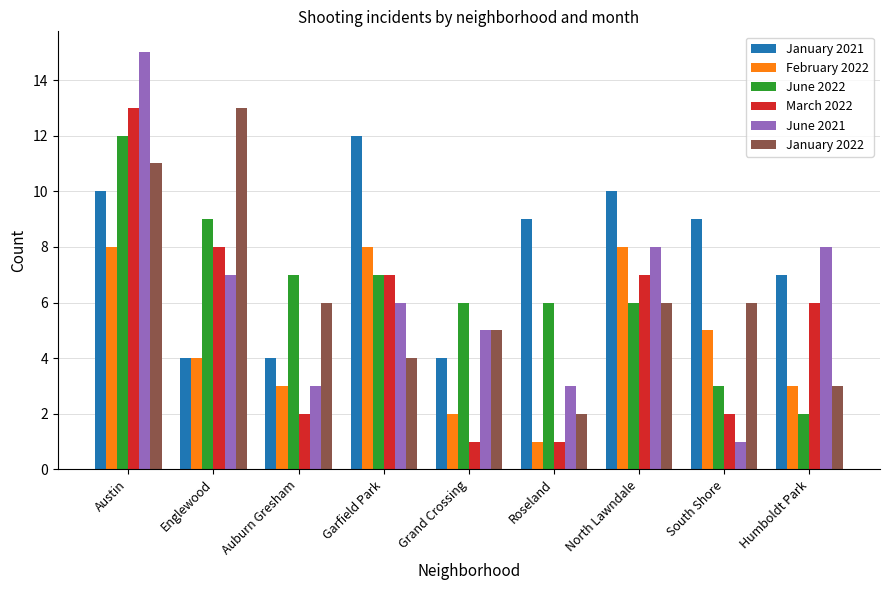

What is the difference between the maximum and minimum values in the February 2022 series?

7